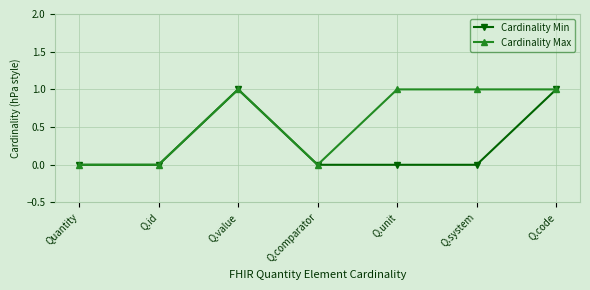

Rank the series by their average value, from lowest to highest.

Cardinality Min, Cardinality Max